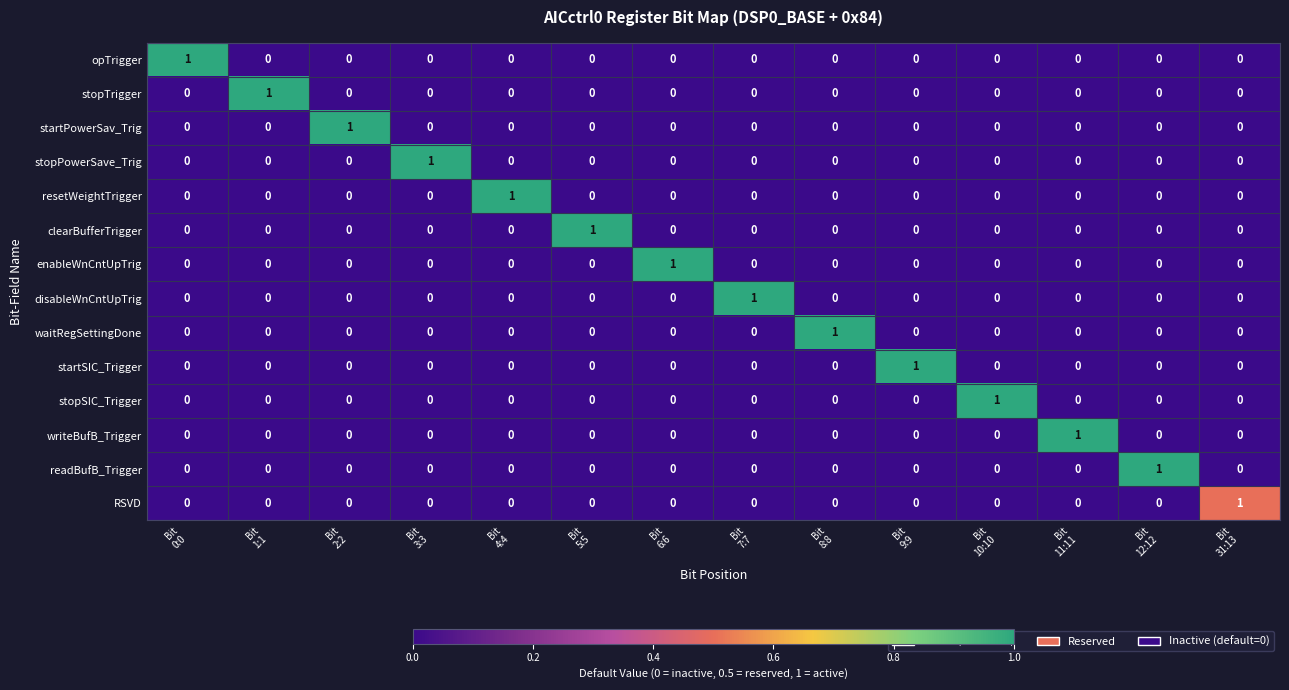

How many disableWnCntUpTrig values are between 0 and 1?

14